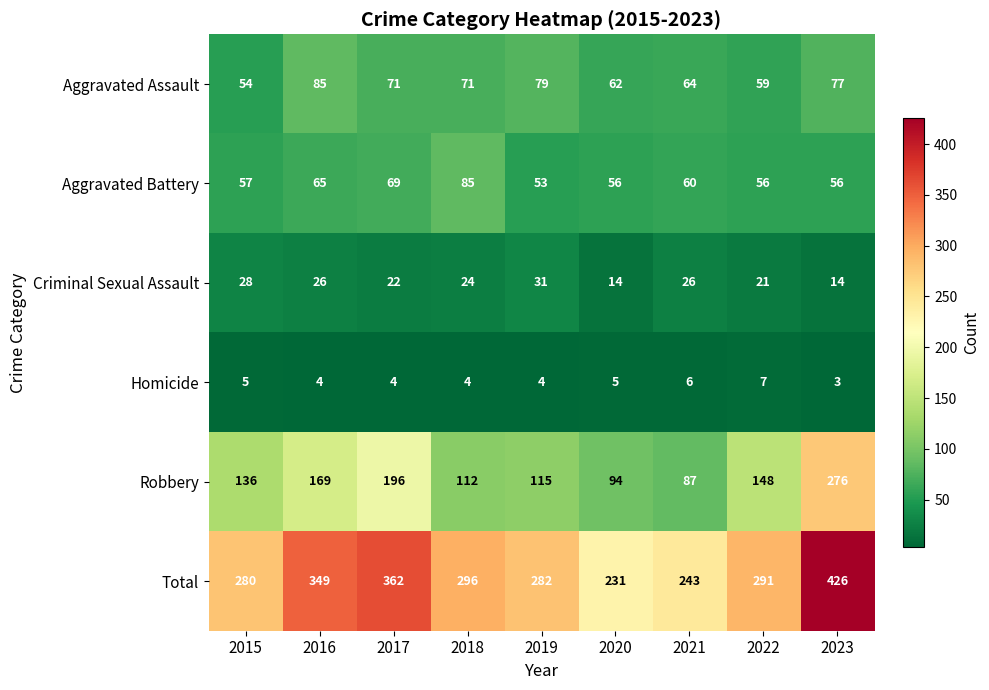

Between 2015 and 2016, which series saw the biggest shift?

Total